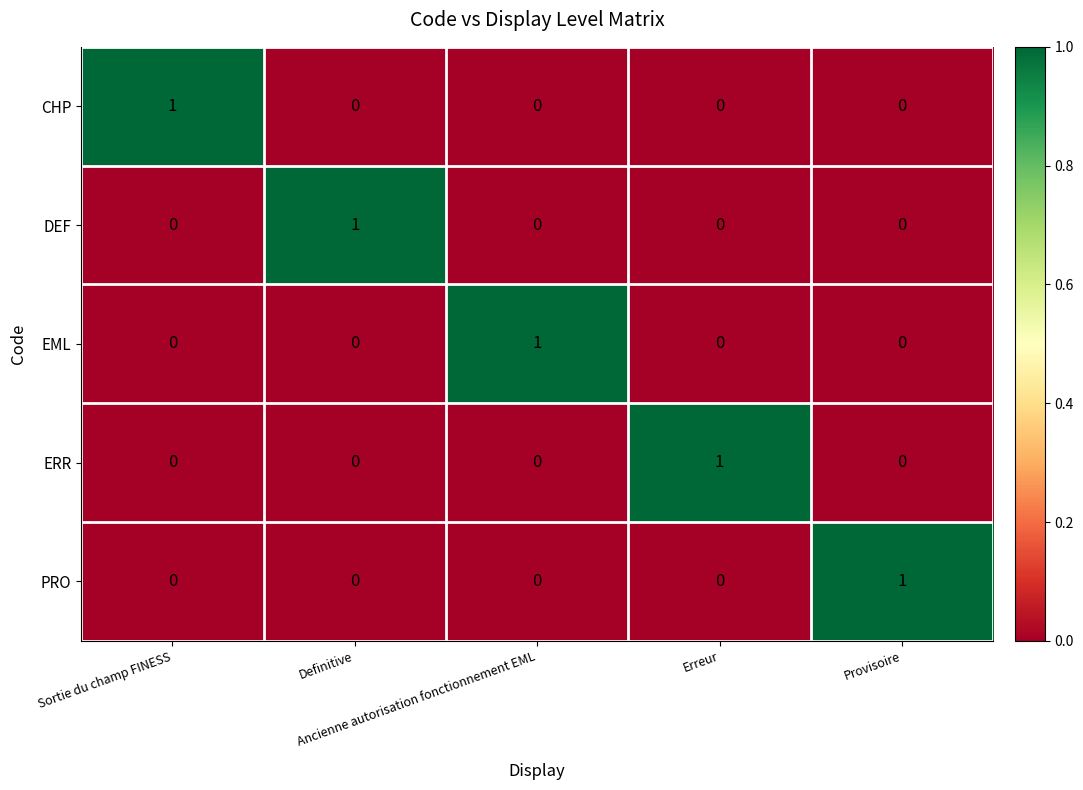

At how many categories does at least one series exceed 0?

5